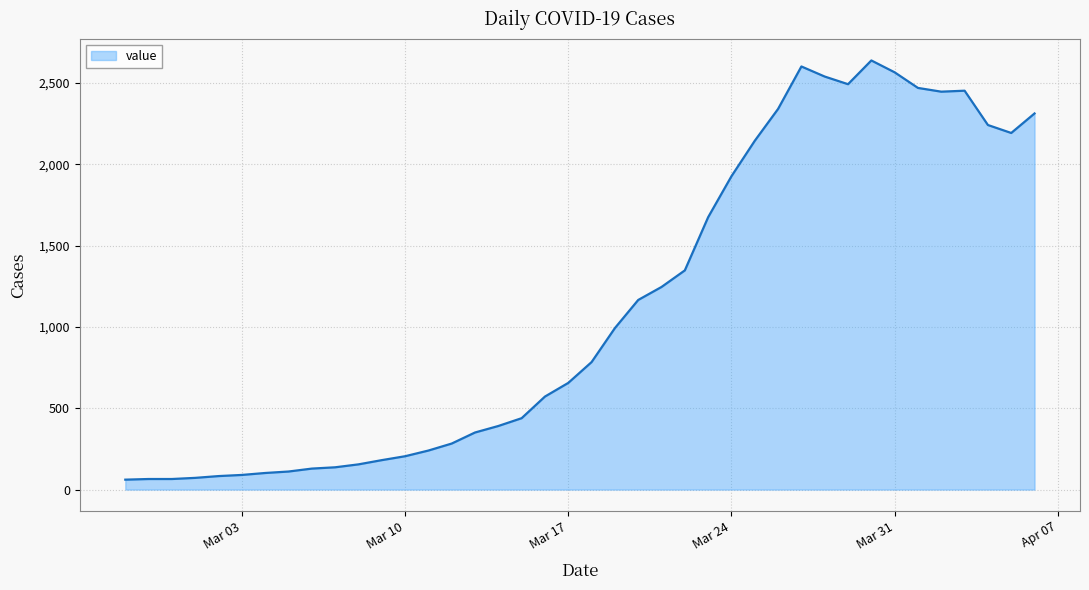

What is the greatest value displayed?

2639